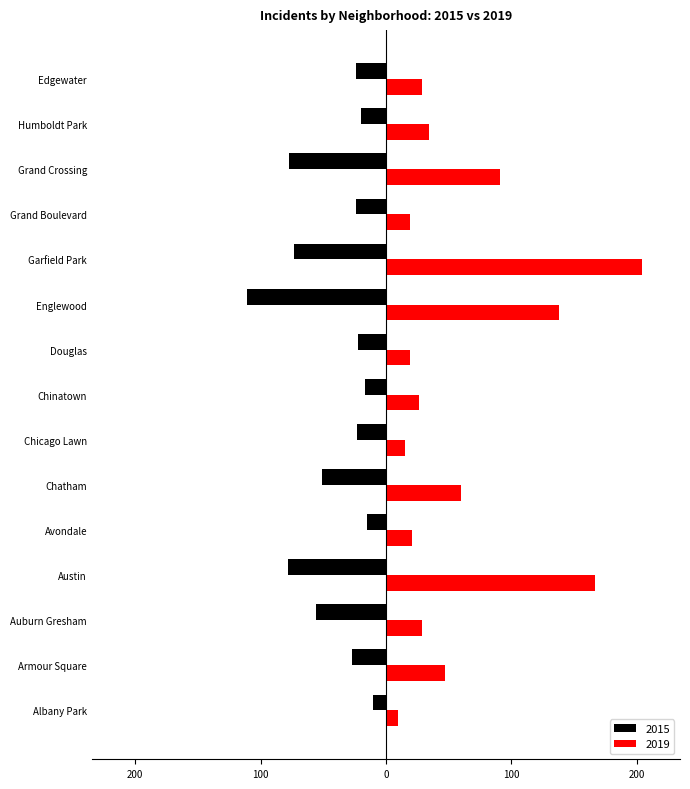

What is the sum of the 2015 values at Chicago Lawn and Humboldt Park?

-43